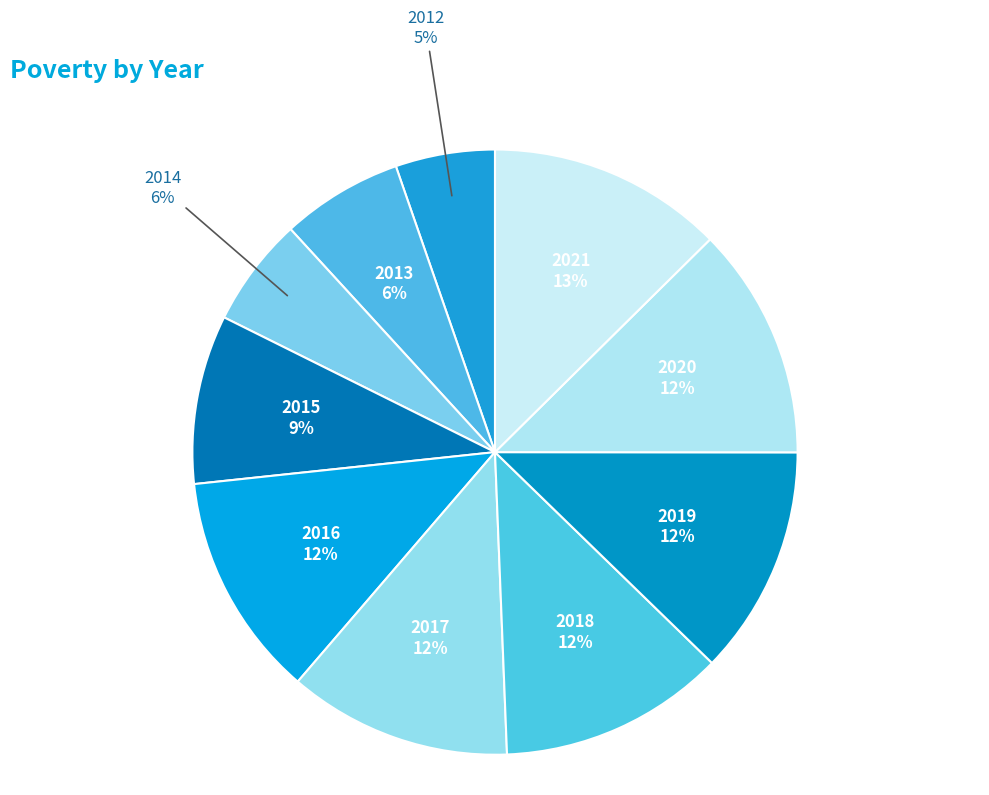

To the nearest percent, what portion does 2015 represent?

9%